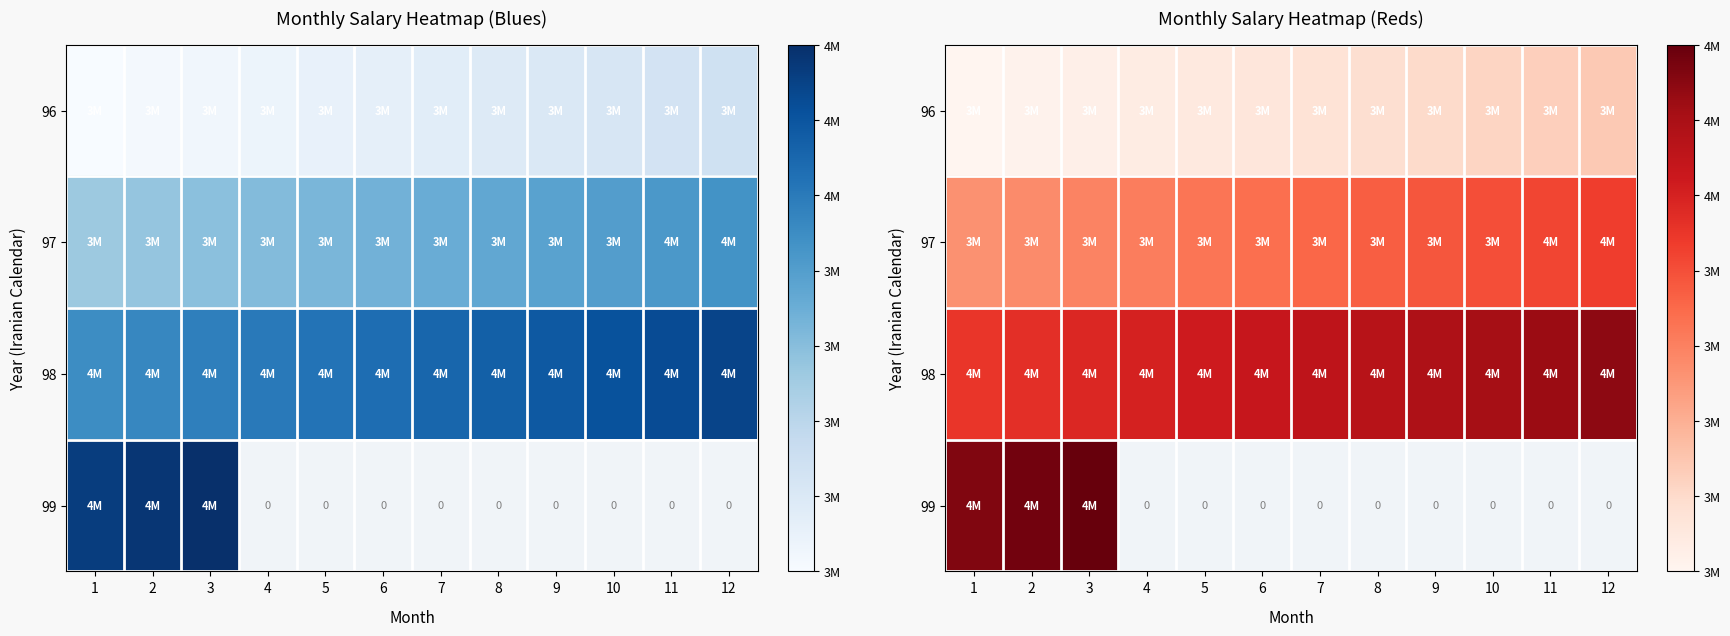

At which category is the sum across all series the highest?

3